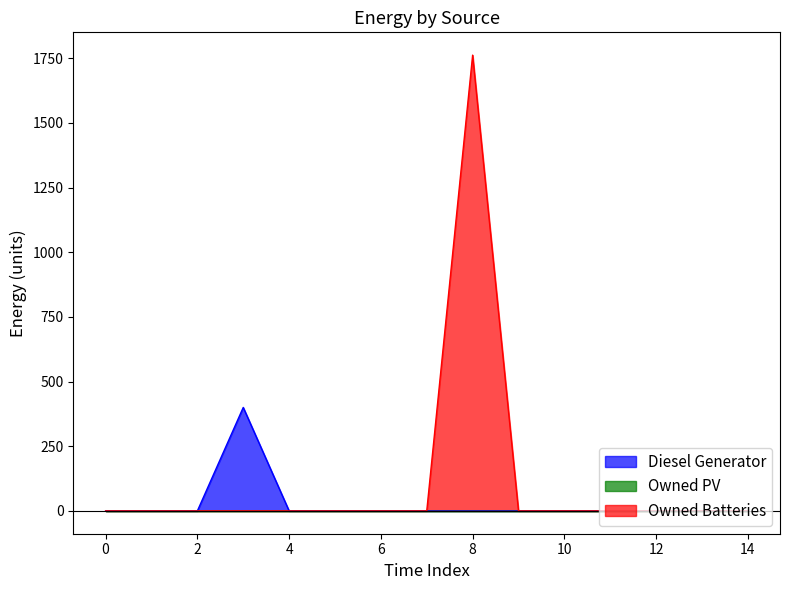

The Diesel Generator series shows -220 at 1. True or false?

False